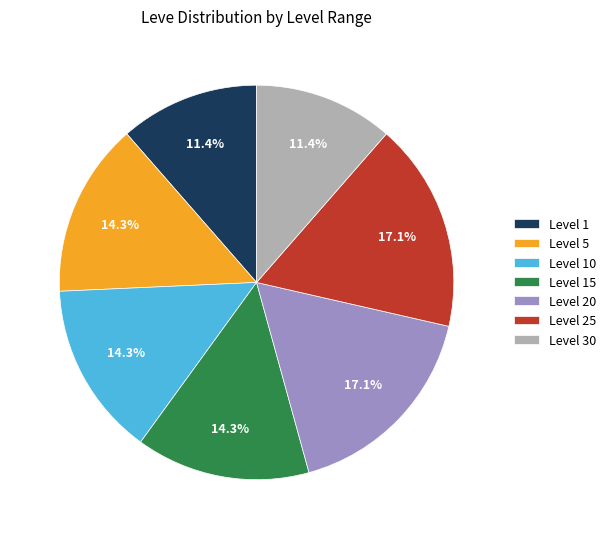

To the nearest percent, what portion does Level 10 represent?

14%